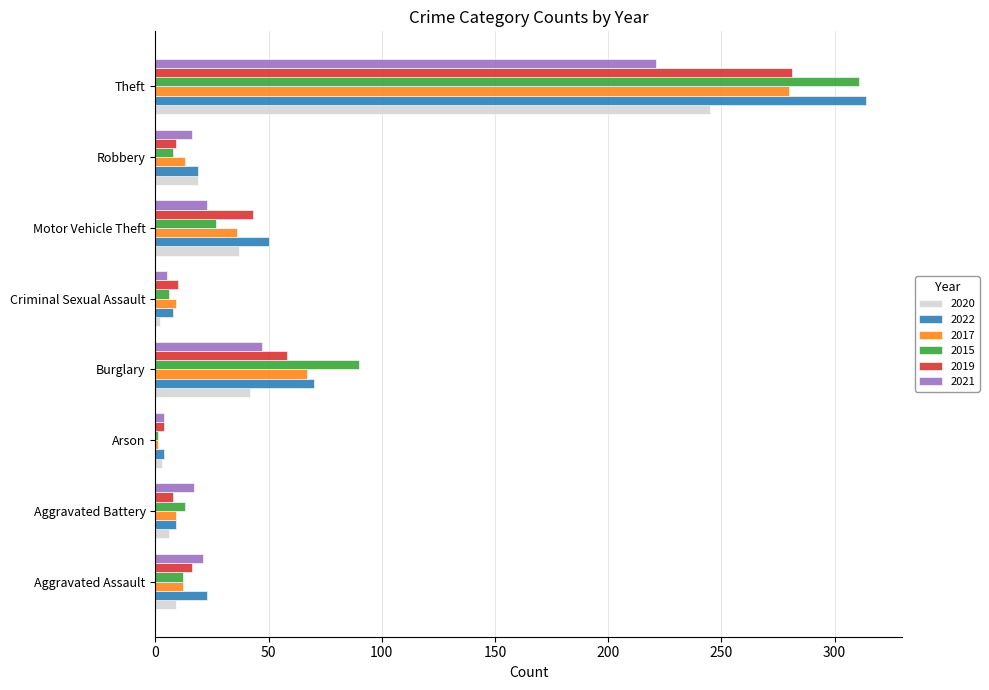

What are all the series names shown in the legend?

2020, 2022, 2017, 2015, 2019, 2021